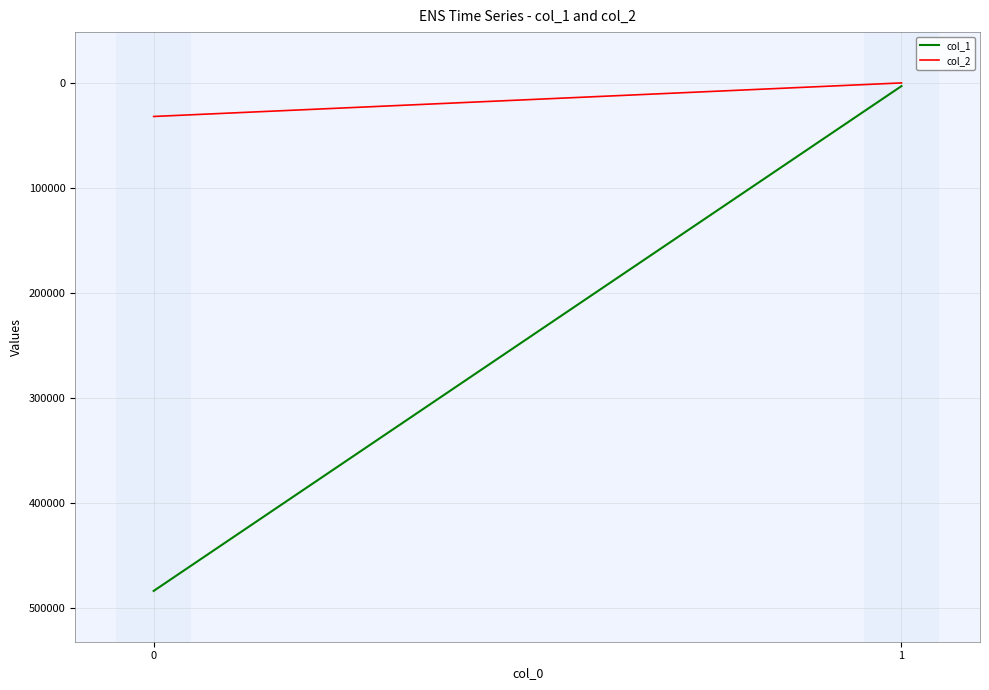

What is the value of the col_2 point at the 2nd from the left?

314